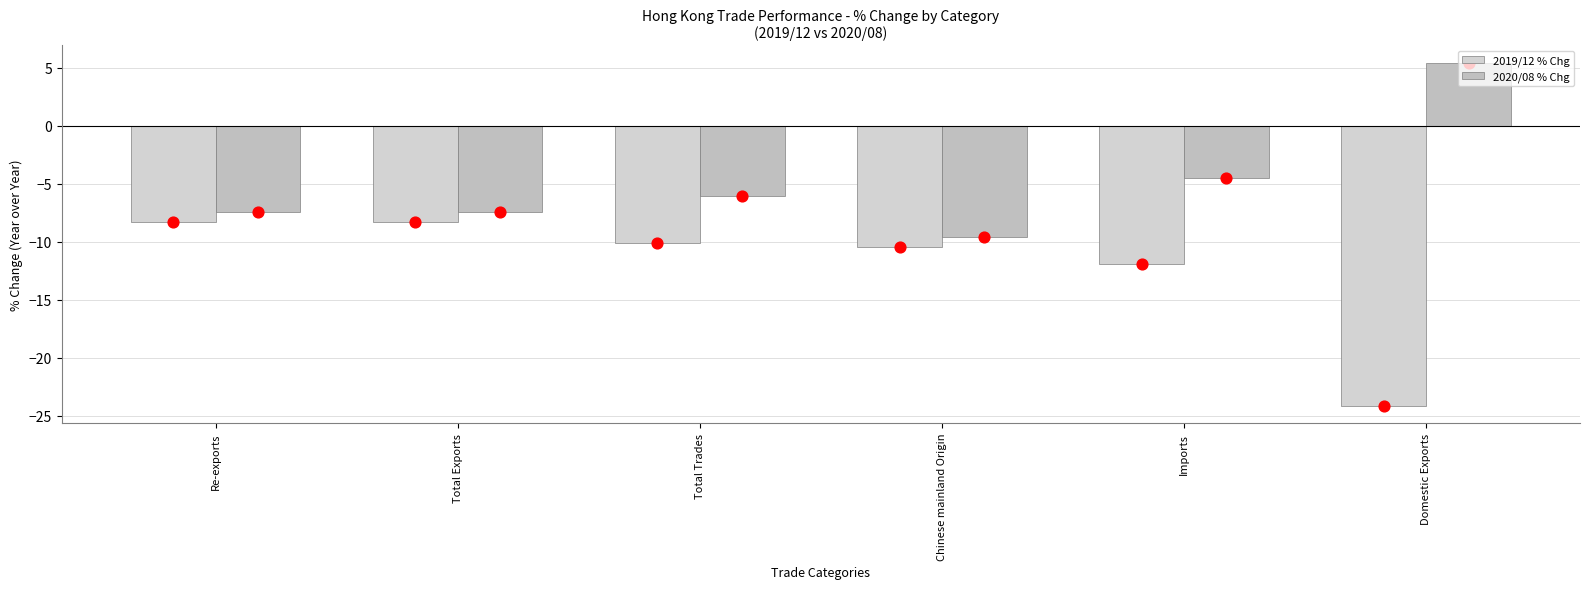

At which category is the sum across all series the highest?

Re-exports